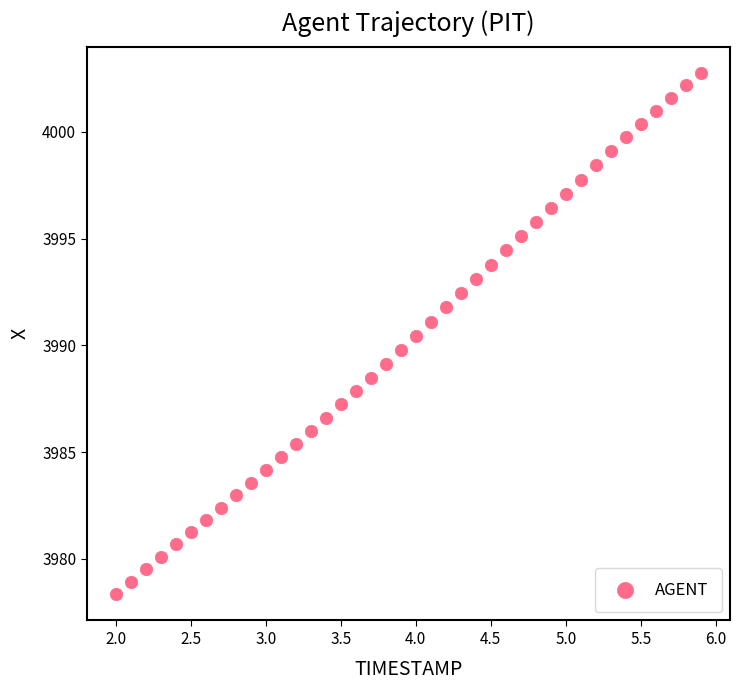

What is the range of X values (max minus min)?

3.9